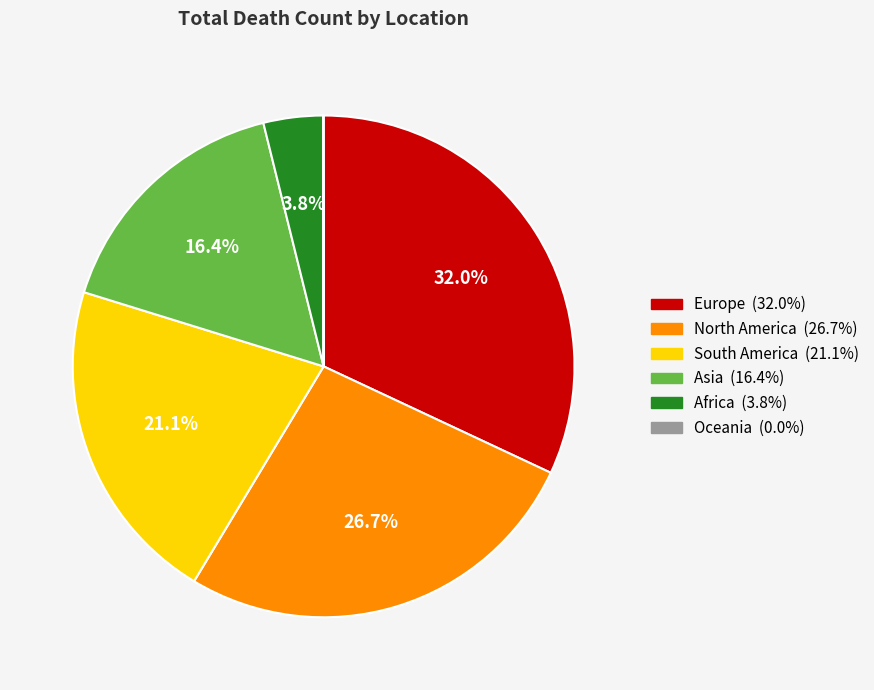

To the nearest percent, what is the average slice percentage?

17%